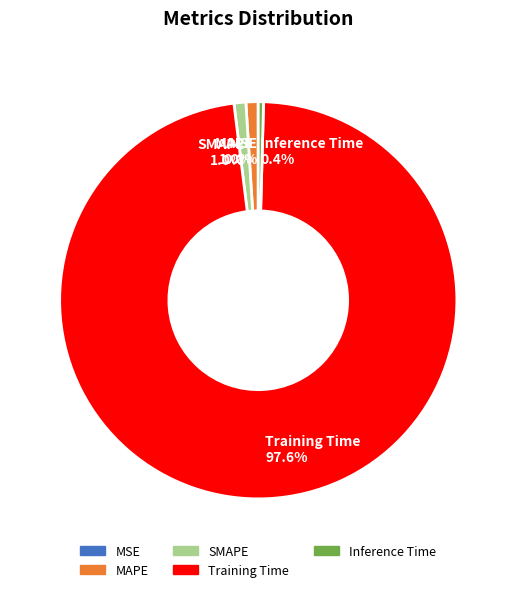

Is it true that SMAPE is 11% of the pie?

False